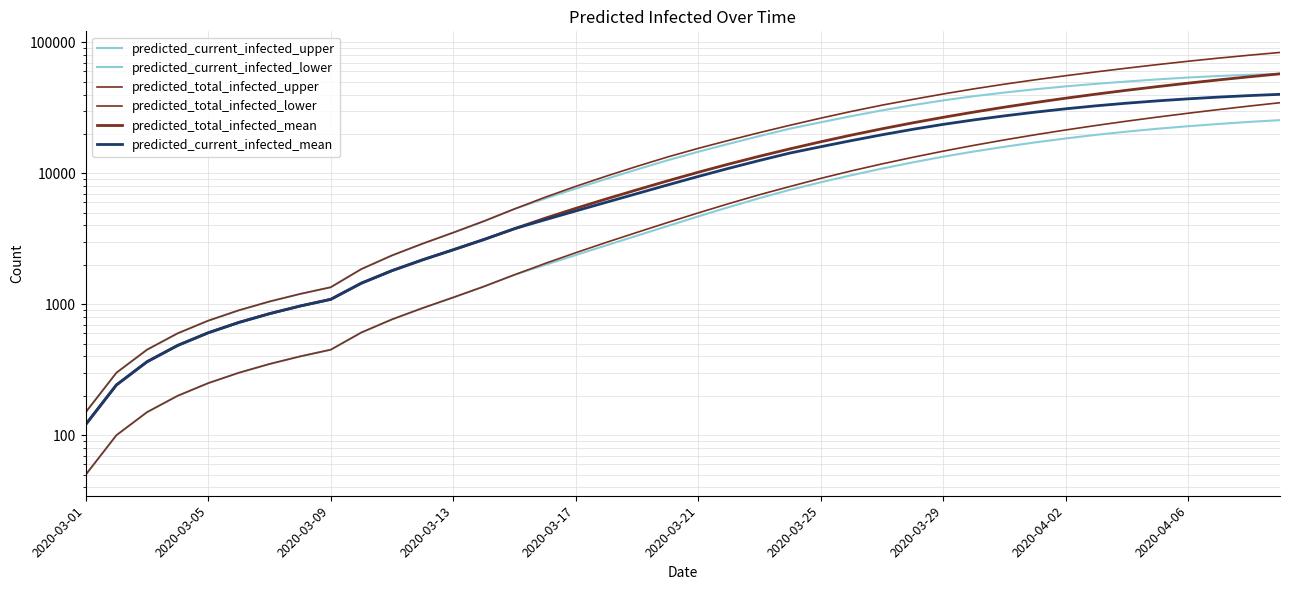

List the series in order of their peak value, lowest first.

predicted_current_infected_lower, predicted_total_infected_lower, predicted_current_infected_mean, predicted_current_infected_upper, predicted_total_infected_mean, predicted_total_infected_upper